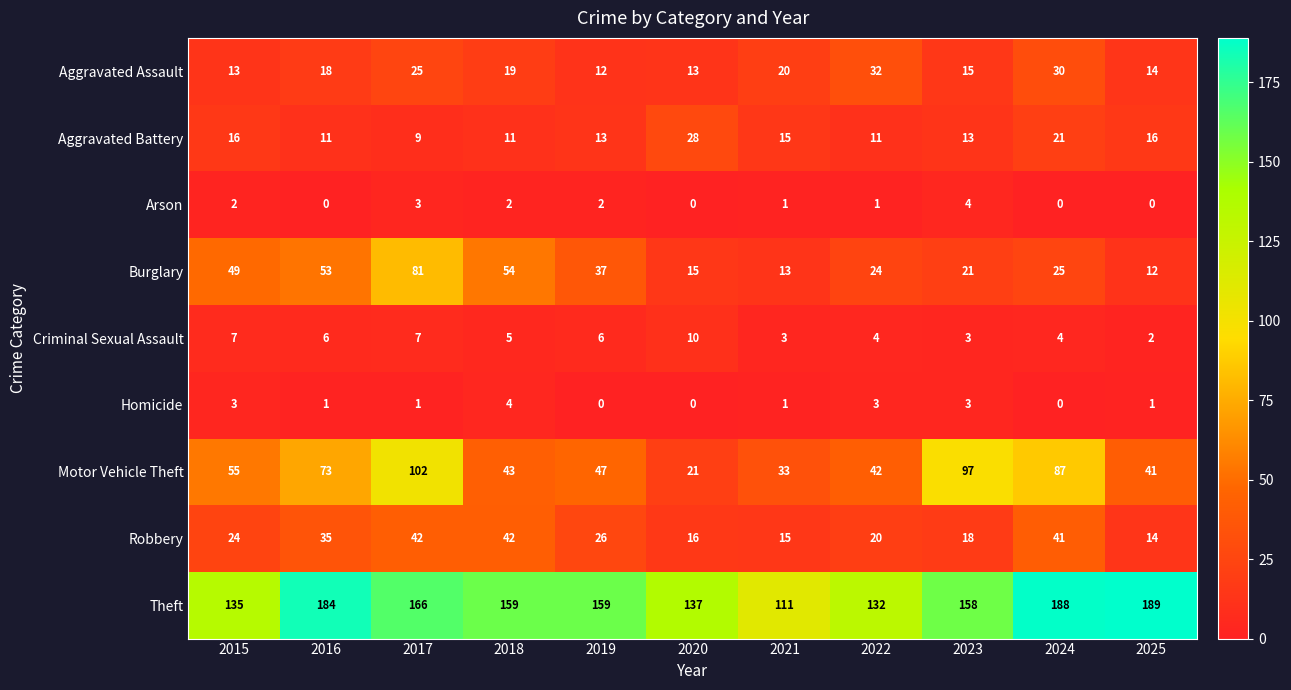

Is it true that Theft equals 245 at 2020?

False